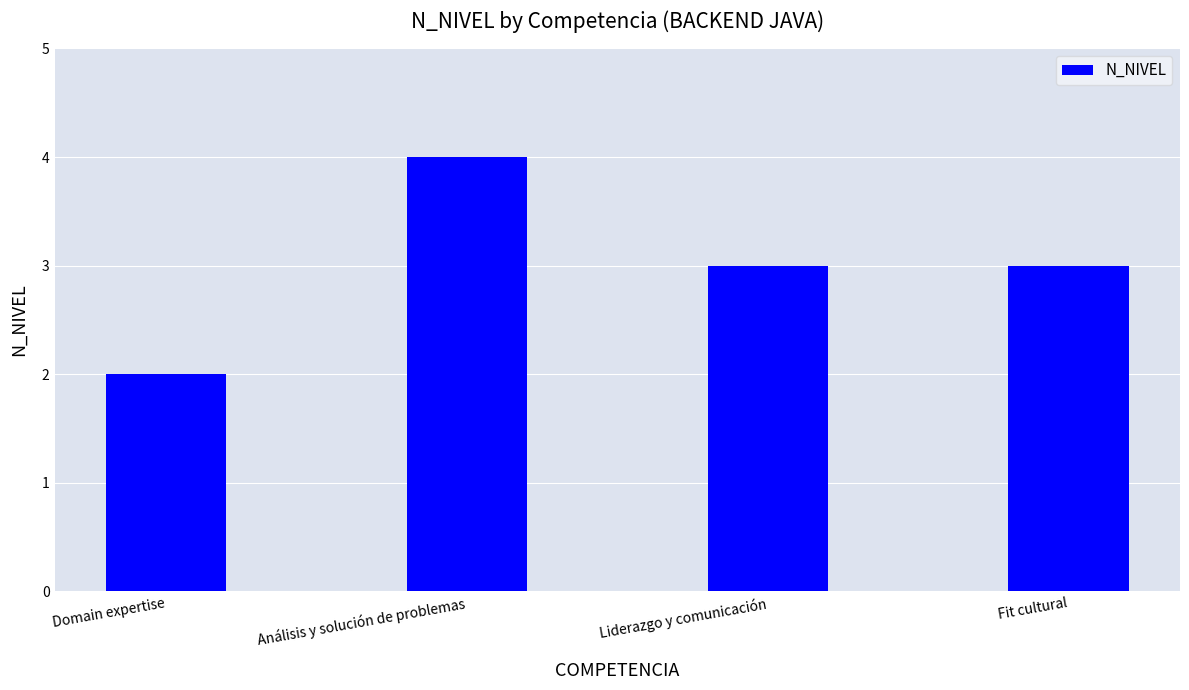

What is the greatest value displayed?

4